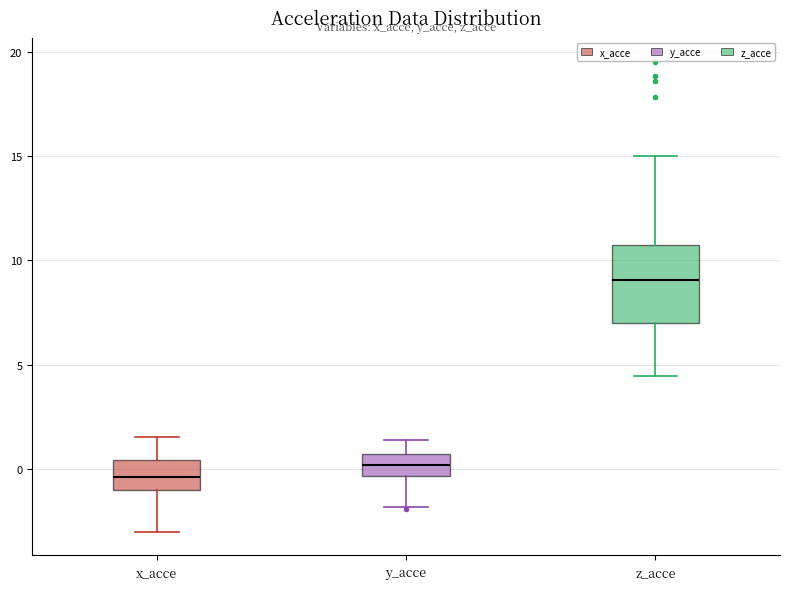

Where does the upper whisker of the box for y_acce end on the y-axis? The values are not printed on the chart, so give them approximately, as read against the axis.

1.5